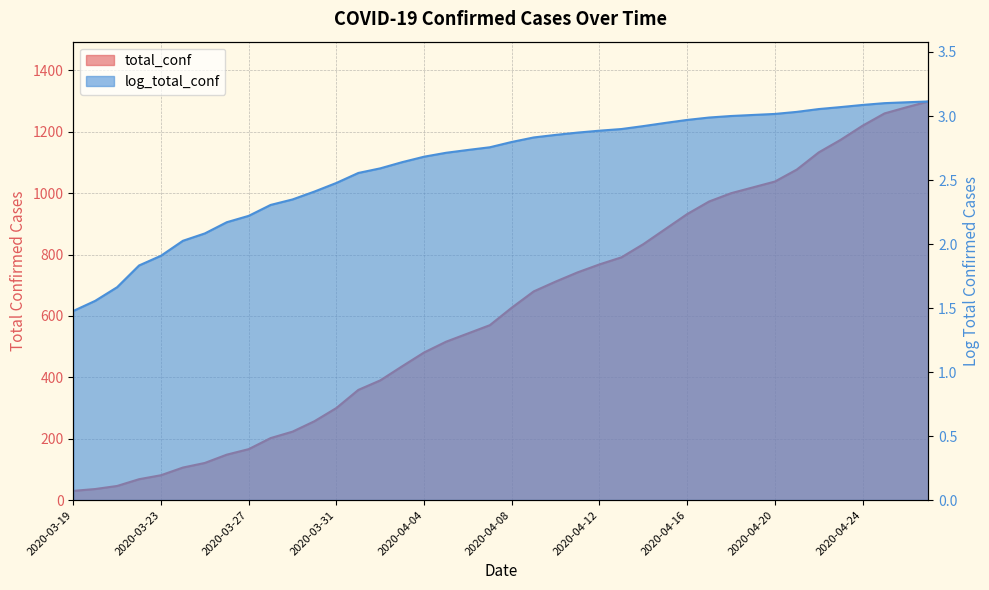

True or false: total_conf and log_total_conf cross at least once.

False